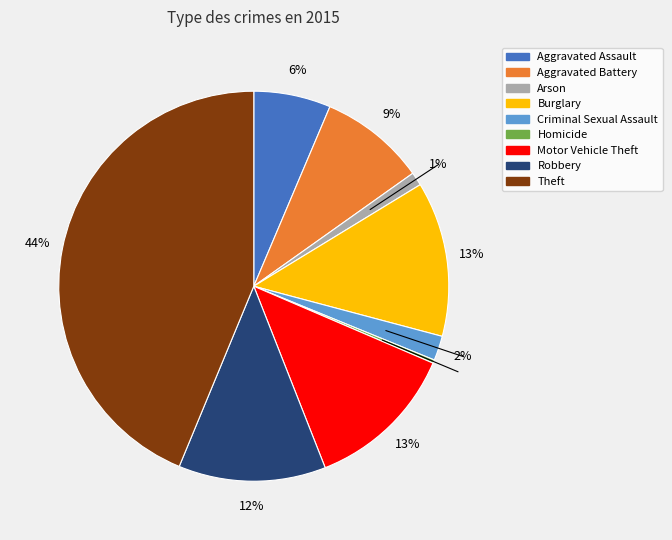

To the nearest percent, what percentage of the pie is Motor Vehicle Theft?

13%